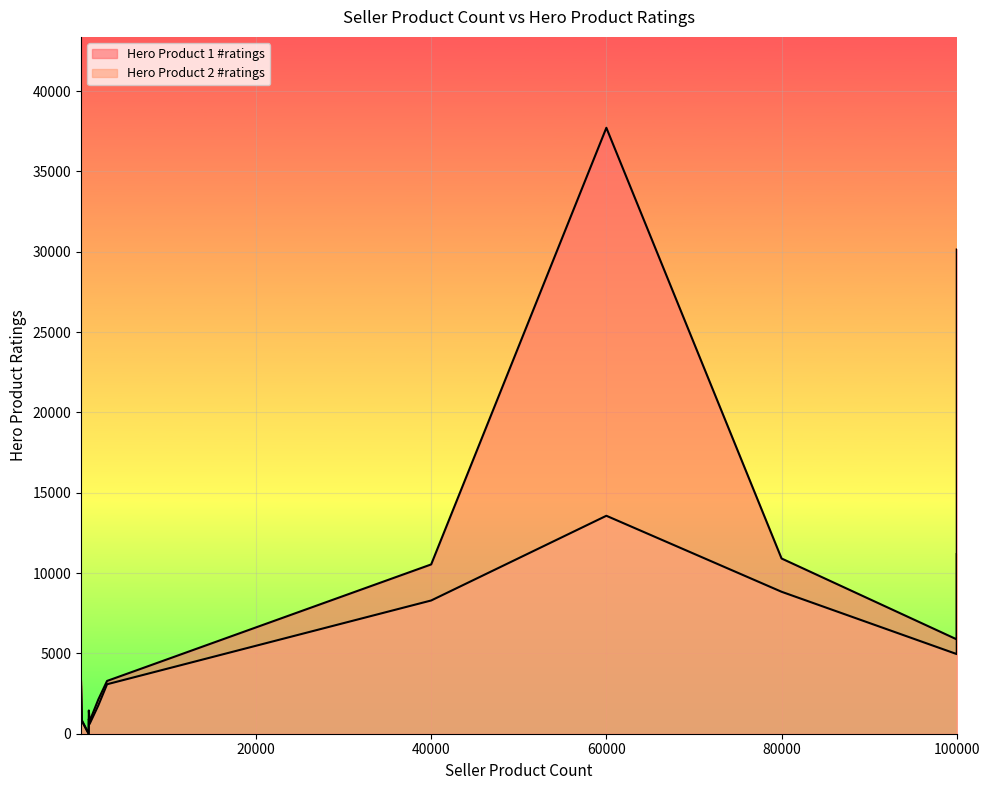

Is the value of Hero Product 1 #ratings at 100000 greater than the value of Hero Product 2 #ratings at 898?

Yes